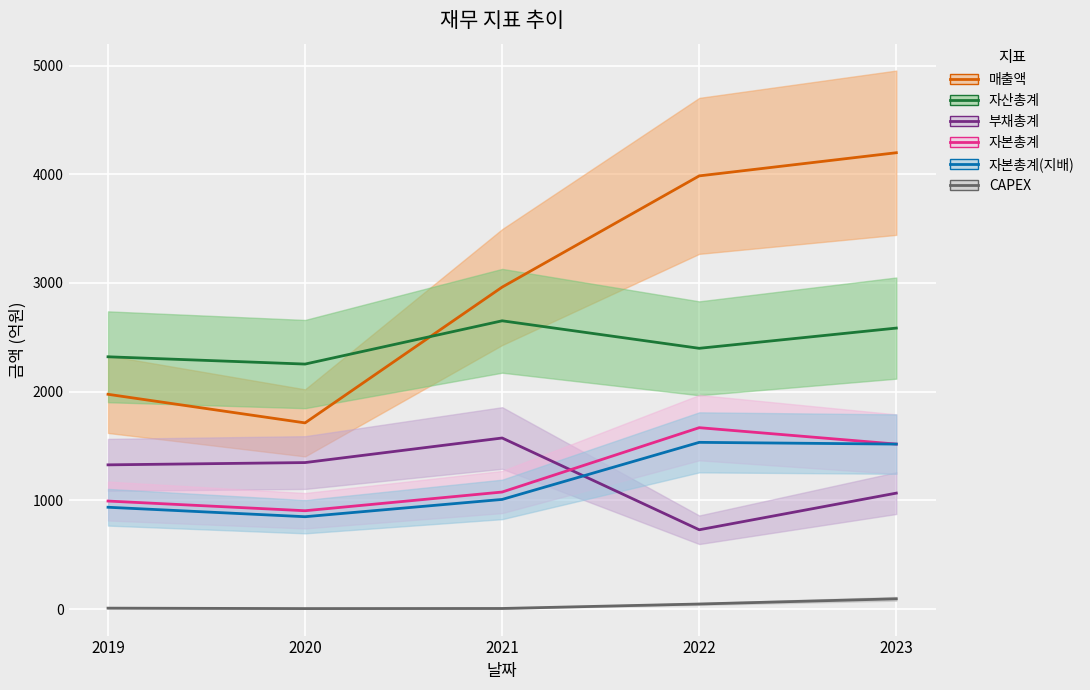

Which series changed the most between 2020 and 2022?

매출액